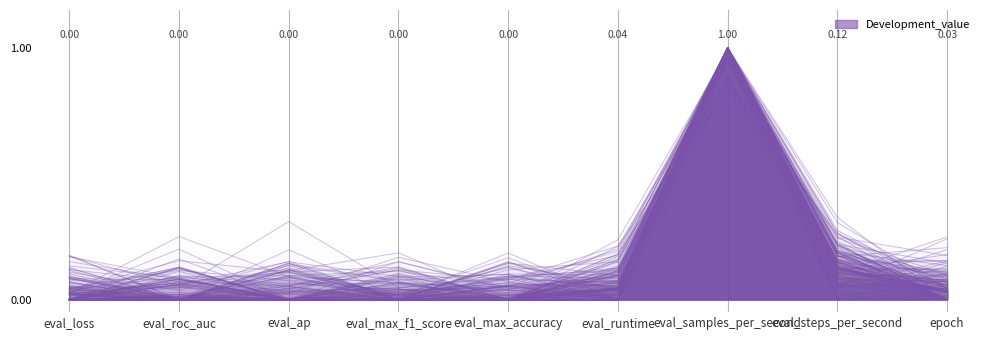

Reading left to right, what are all the values shown in this chart?

0.0	0.0	0.1	0.1	0.0	0.0	1.0	0.2	0.0